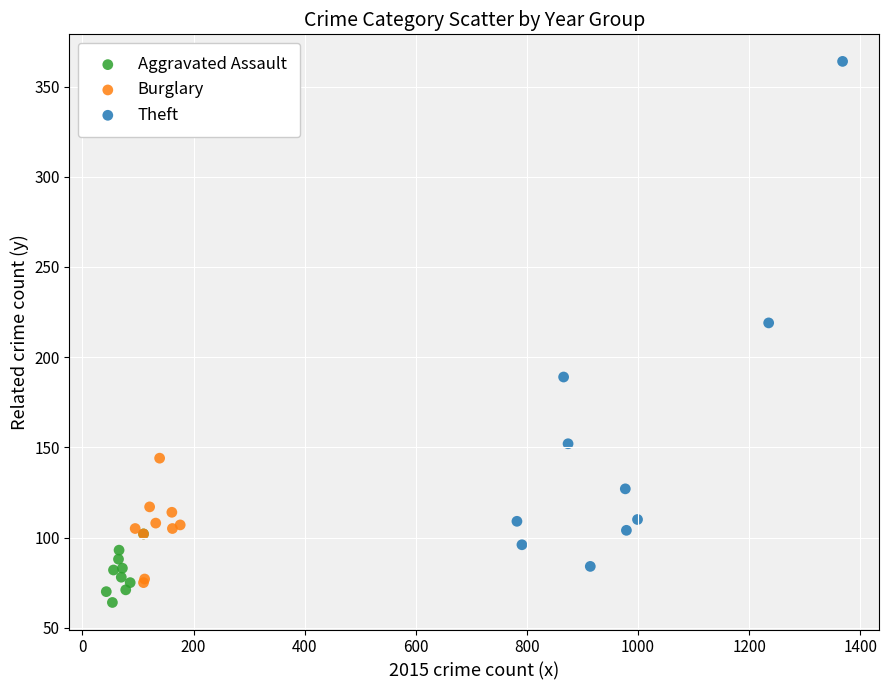

Which series reaches the maximum Y coordinate?

Theft